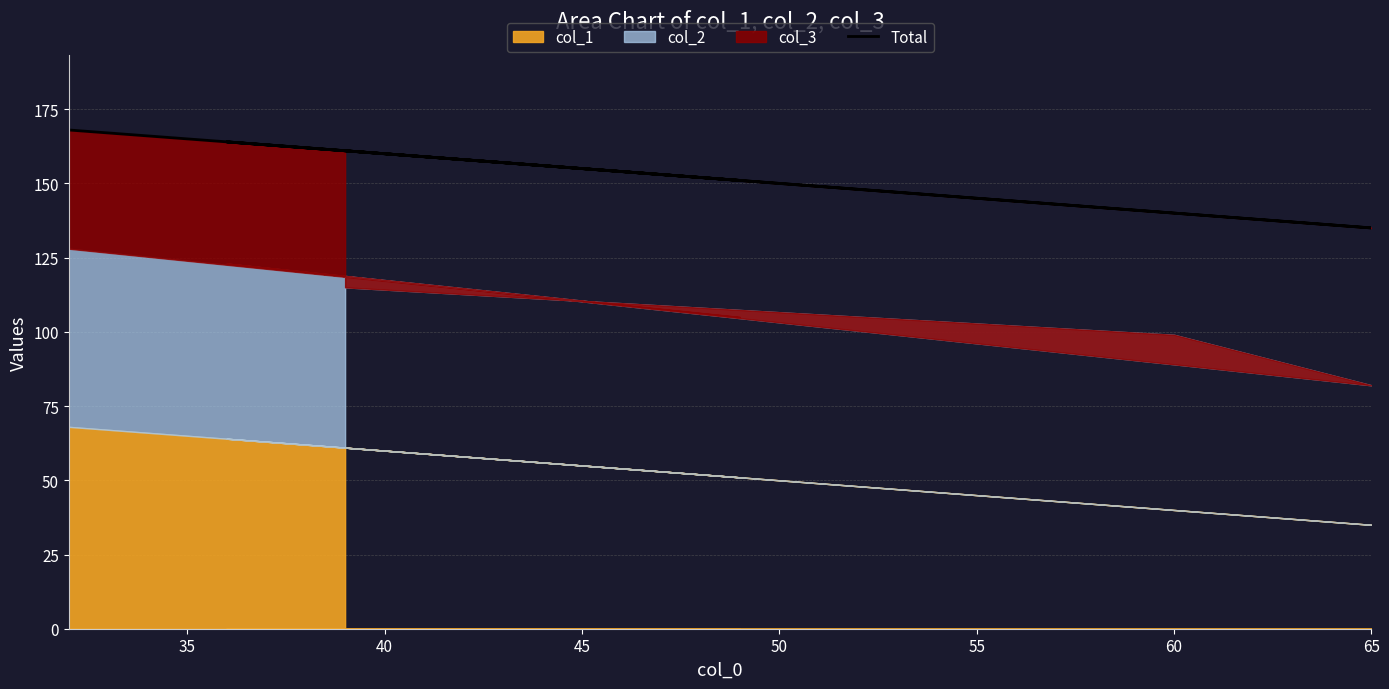

Count the number of values greater than 161.

2